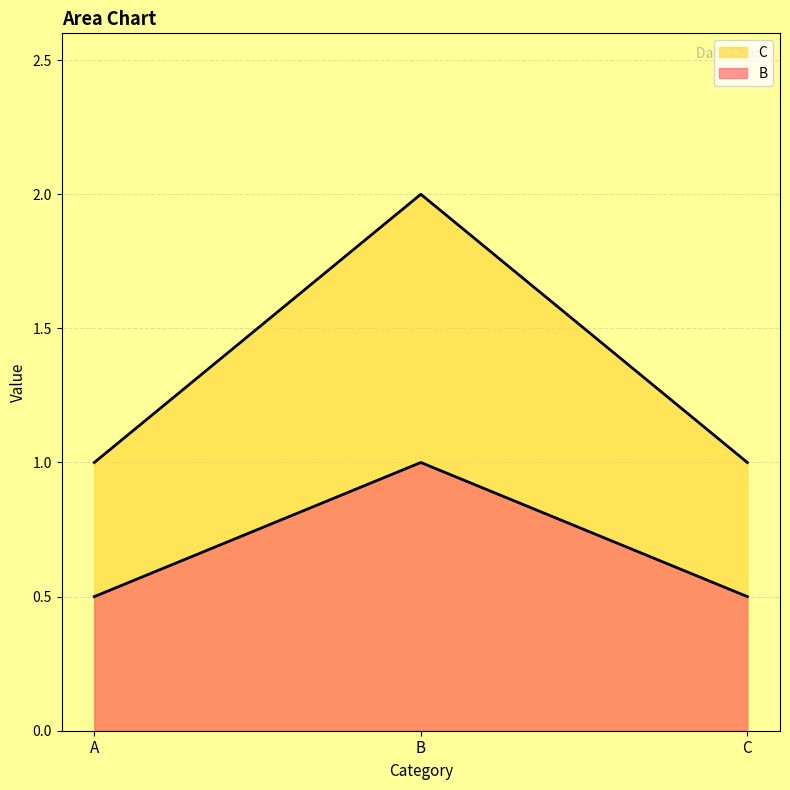

Rank the categories by C value from highest to lowest.

B, A, C